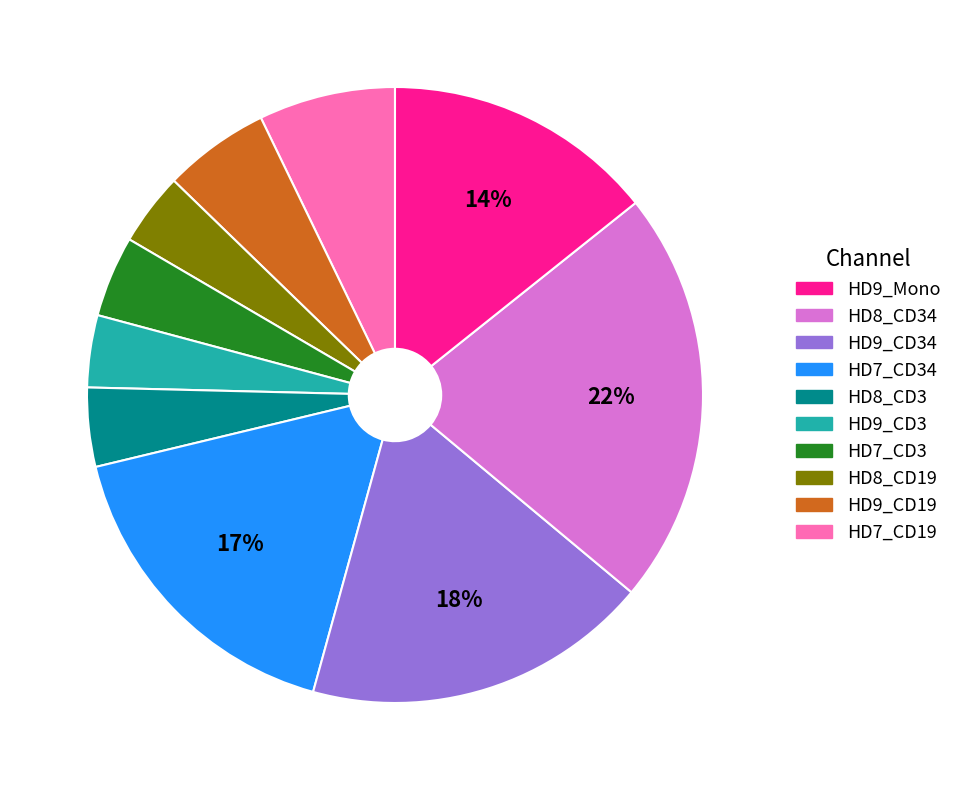

Does any single category account for the majority?

No